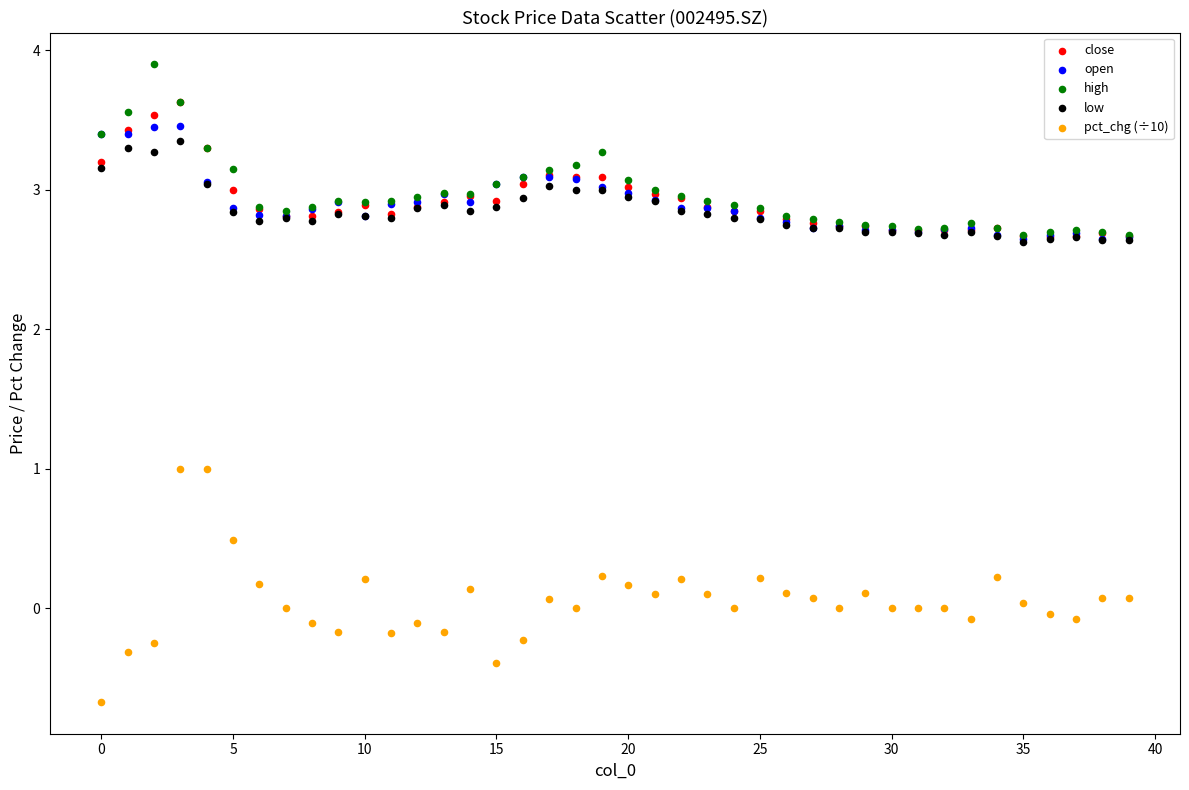

Which series has the largest Y range (max minus min)?

pct_chg (÷10)